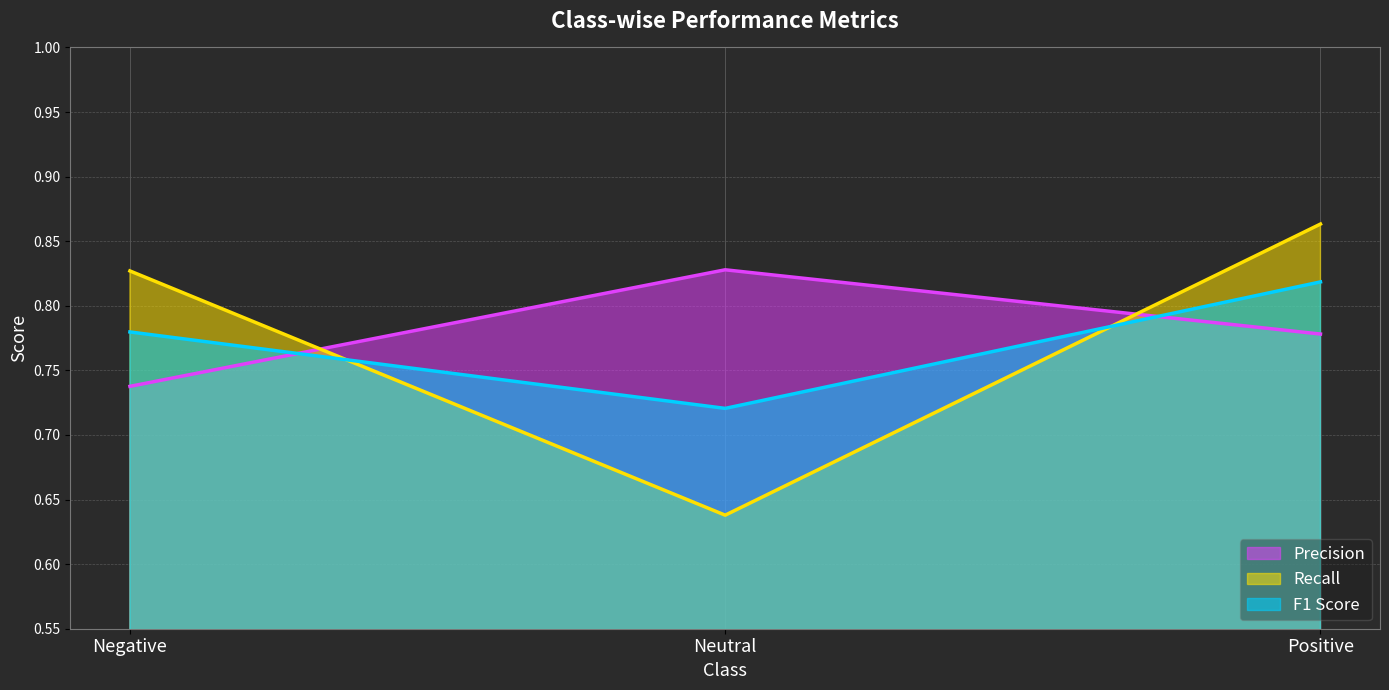

Is the value of Recall at Positive greater than the value of Precision at Positive?

Yes